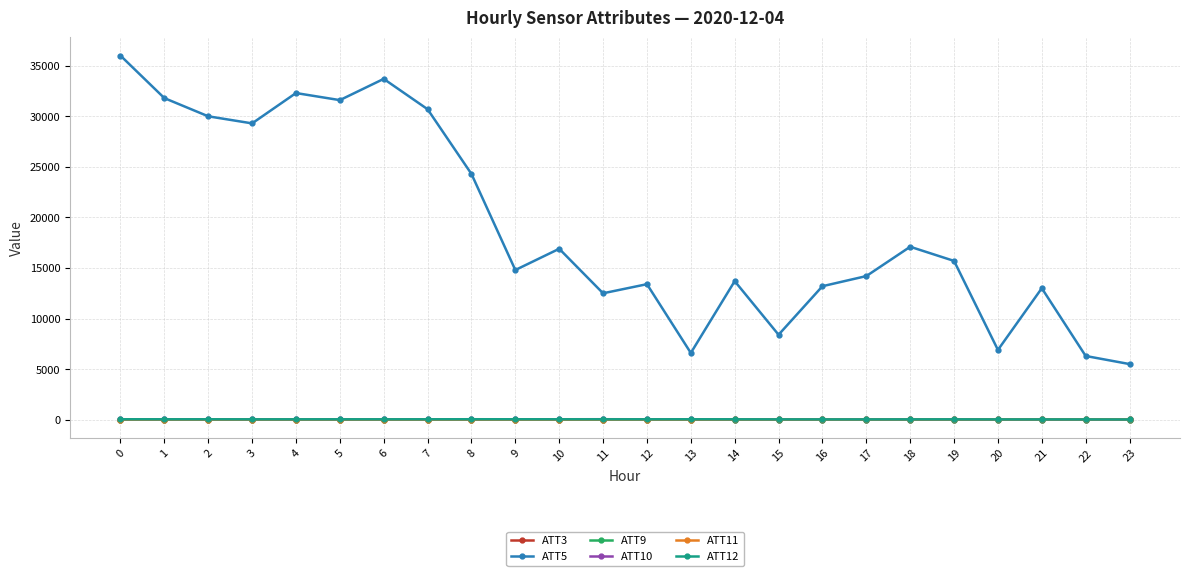

Which series has the largest total across all categories?

ATT5